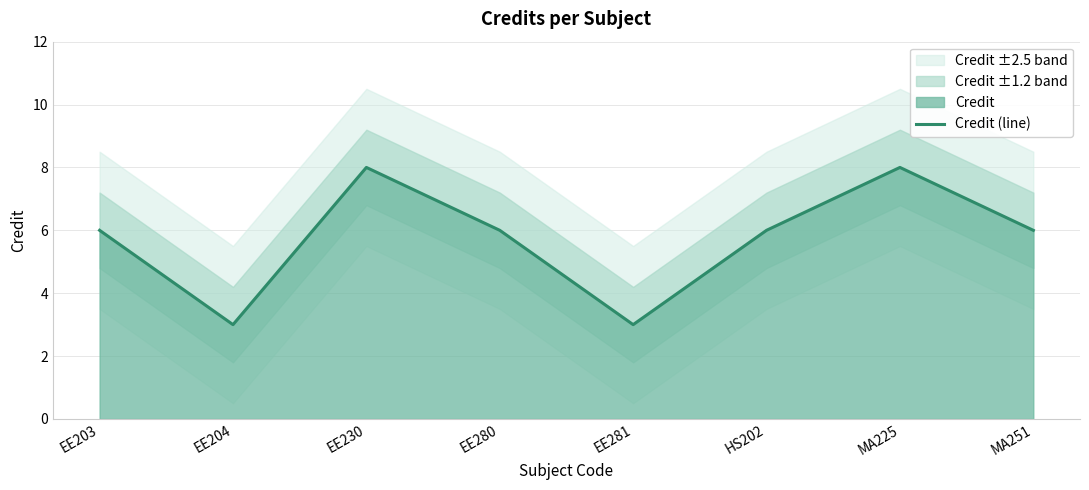

At which category does the data reach its first local peak?

EE230